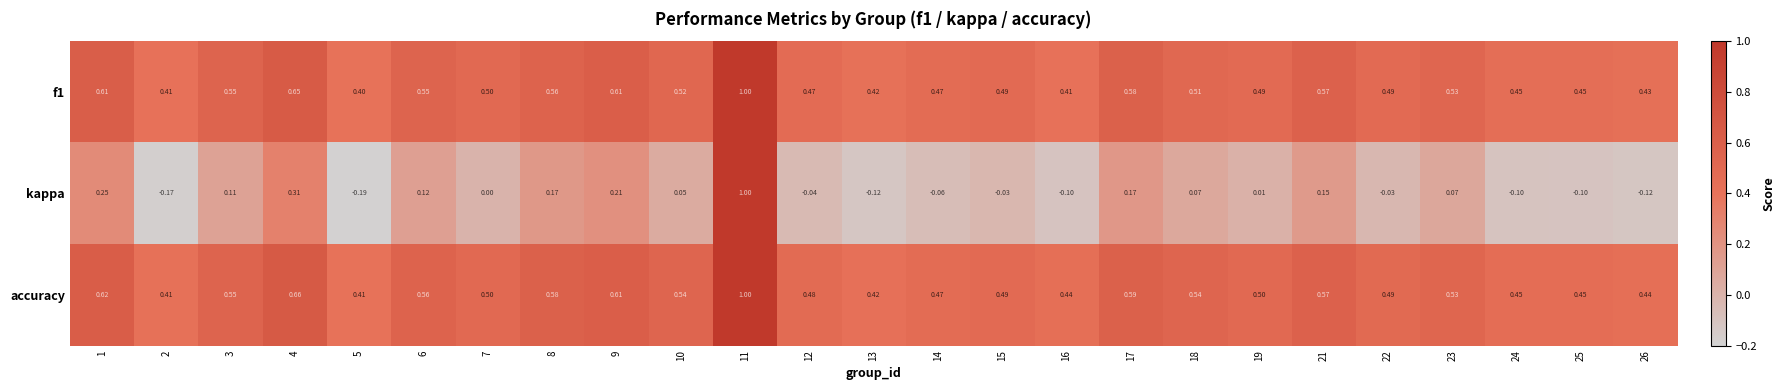

Is the value of accuracy at 7 greater than the value of f1 at 1?

No